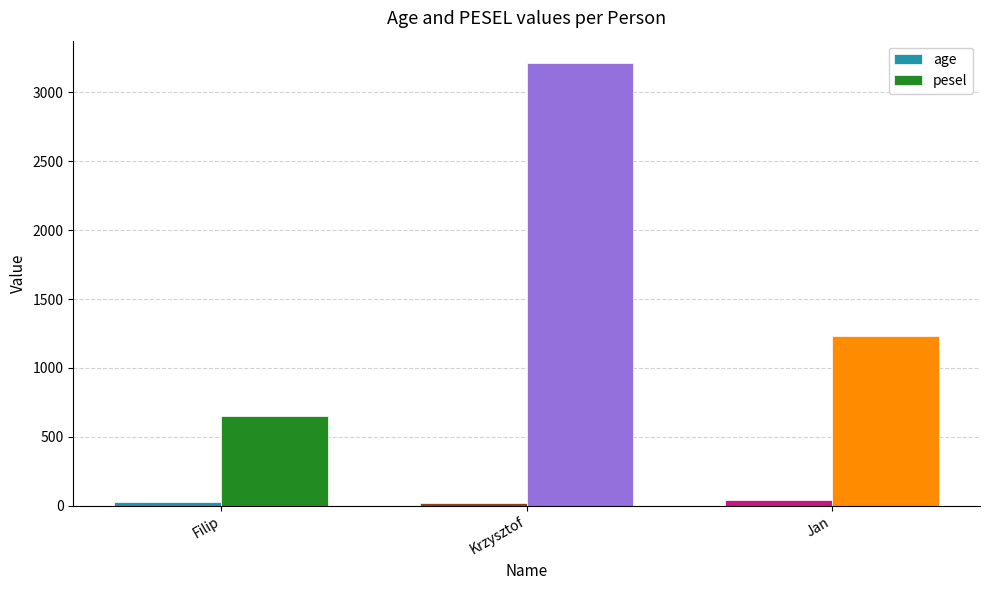

What is the difference between the age values at Krzysztof and Filip?

4